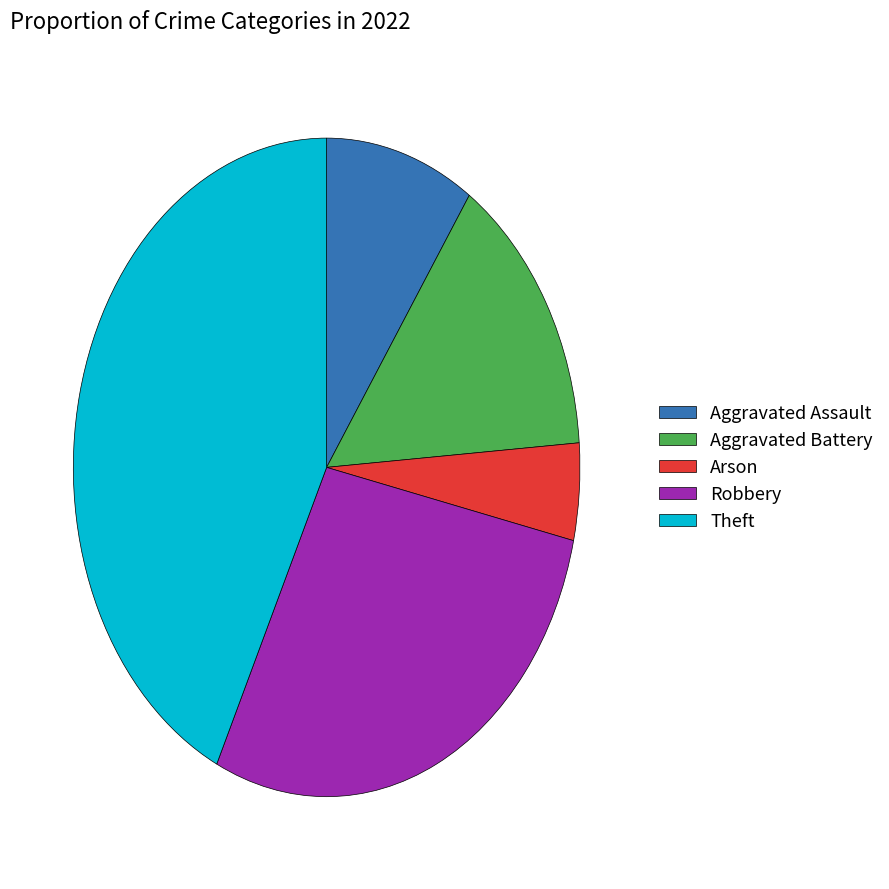

Which has a higher value, Arson or Aggravated Assault?

Aggravated Assault